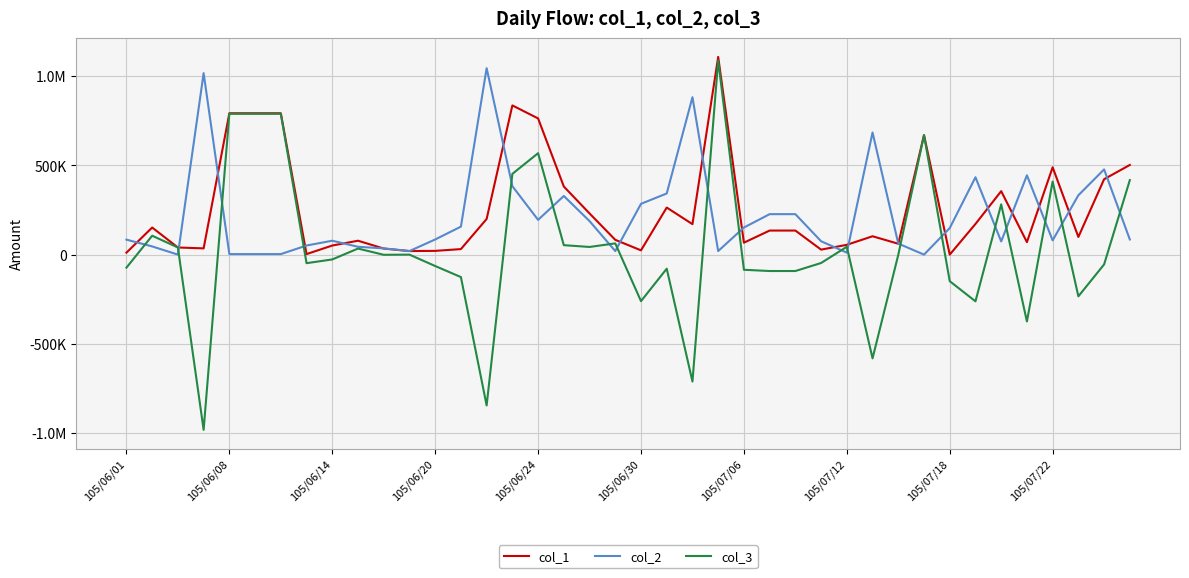

Is this an area chart (filled region under the line)?

No